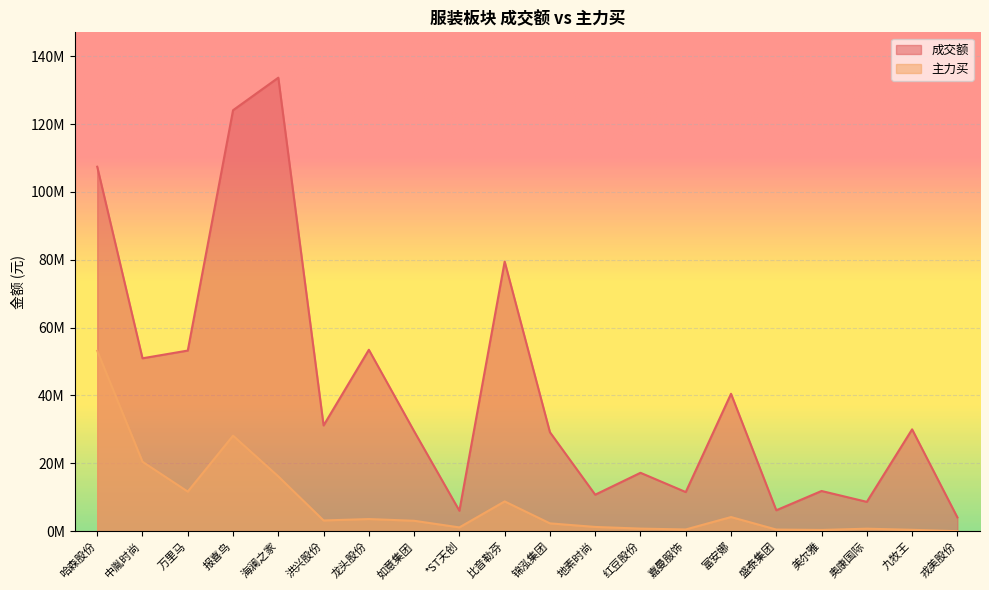

At which category is the sum across all series the highest?

哈森股份